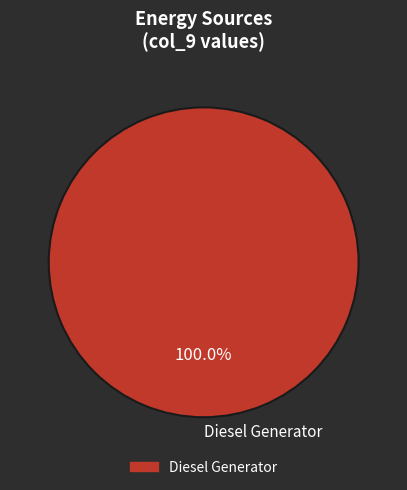

Which slice represents more than half of the pie?

Diesel Generator